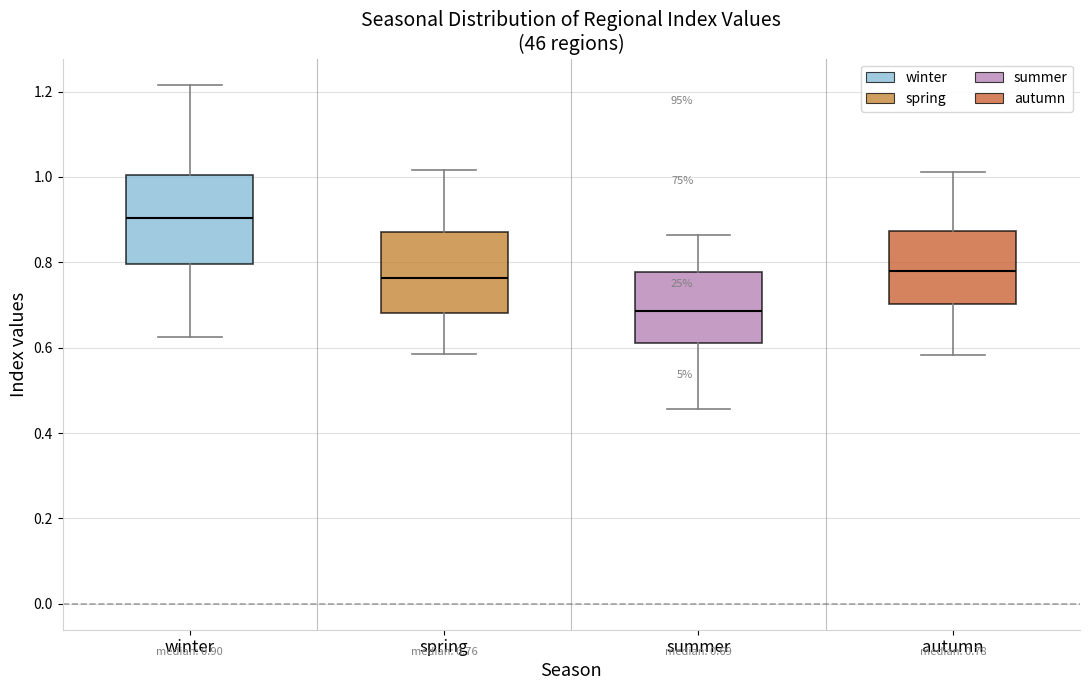

Which box has the lowest median line?

summer